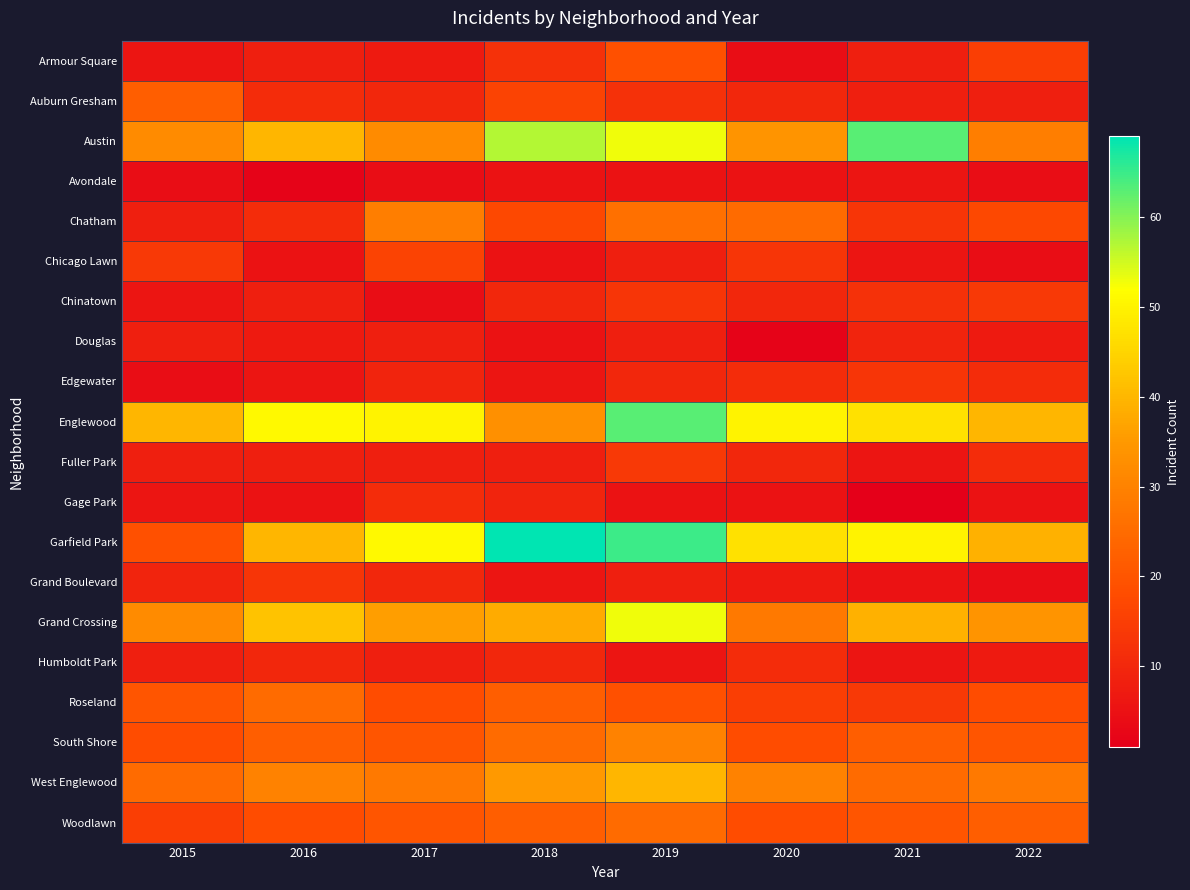

At 2017, list the series in order from smallest to largest.

Avondale, Chinatown, Armour Square, Douglas, Fuller Park, Humboldt Park, Edgewater, Auburn Gresham, Grand Boulevard, Gage Park, Chicago Lawn, Roseland, South Shore, Woodlawn, West Englewood, Chatham, Austin, Grand Crossing, Englewood, Garfield Park